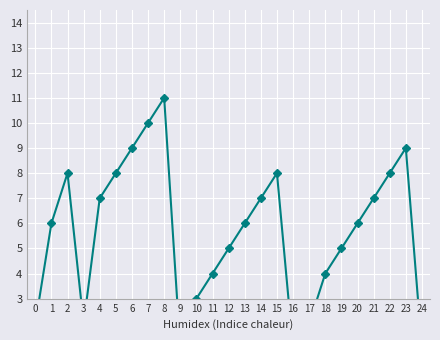

What is the value of the 20th point from the left?

5